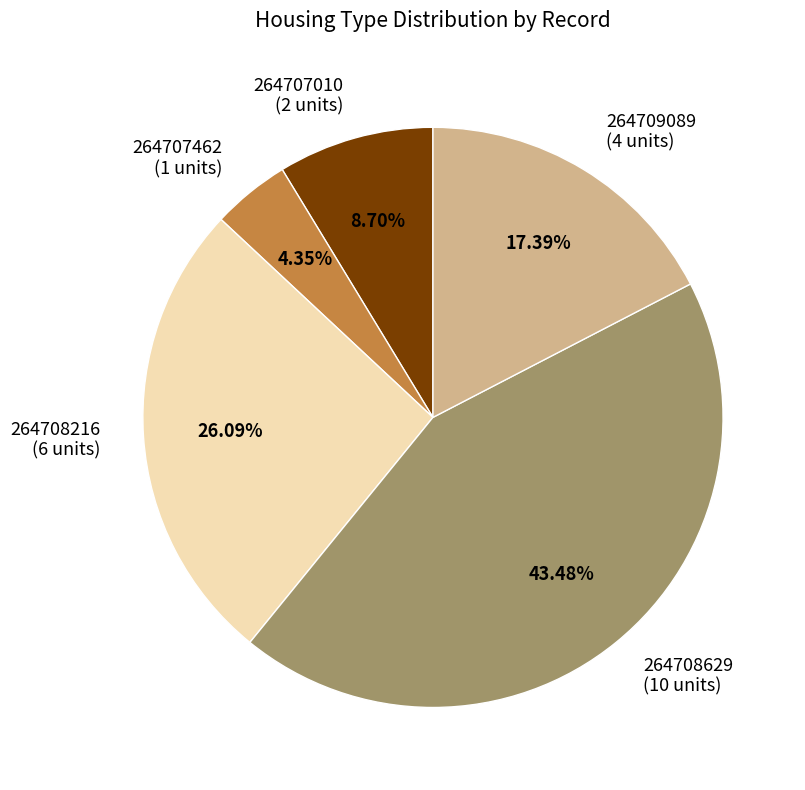

Which category has the smallest portion of the pie?

264707462